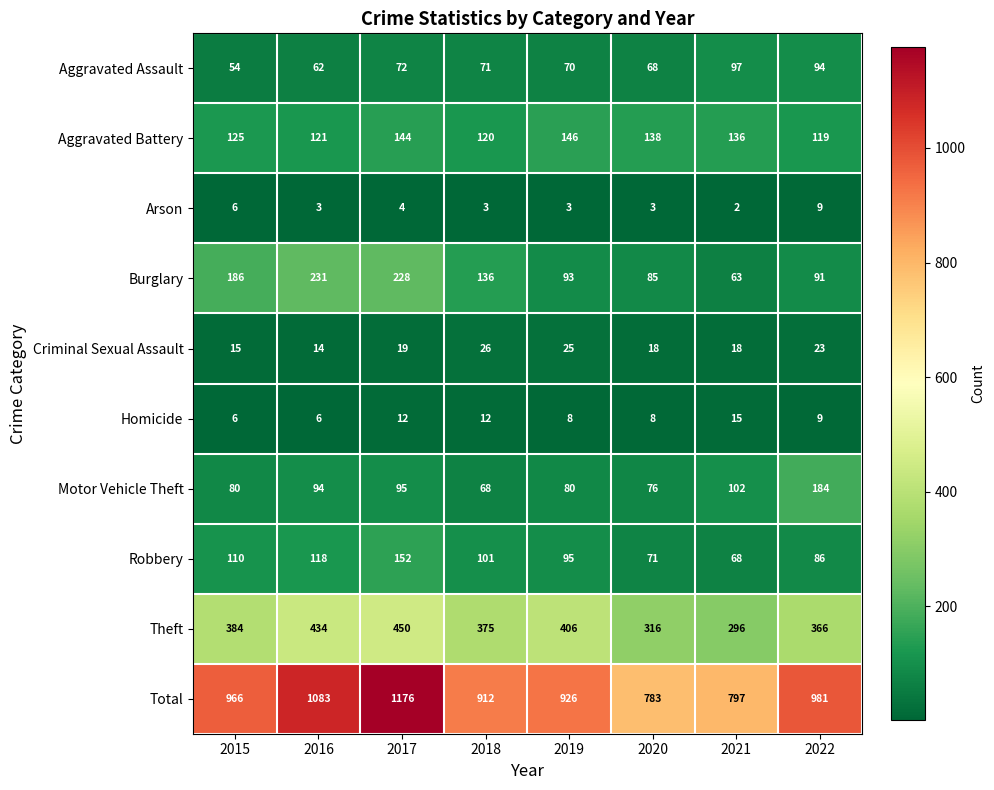

At which category is the sum across all series the highest?

2017